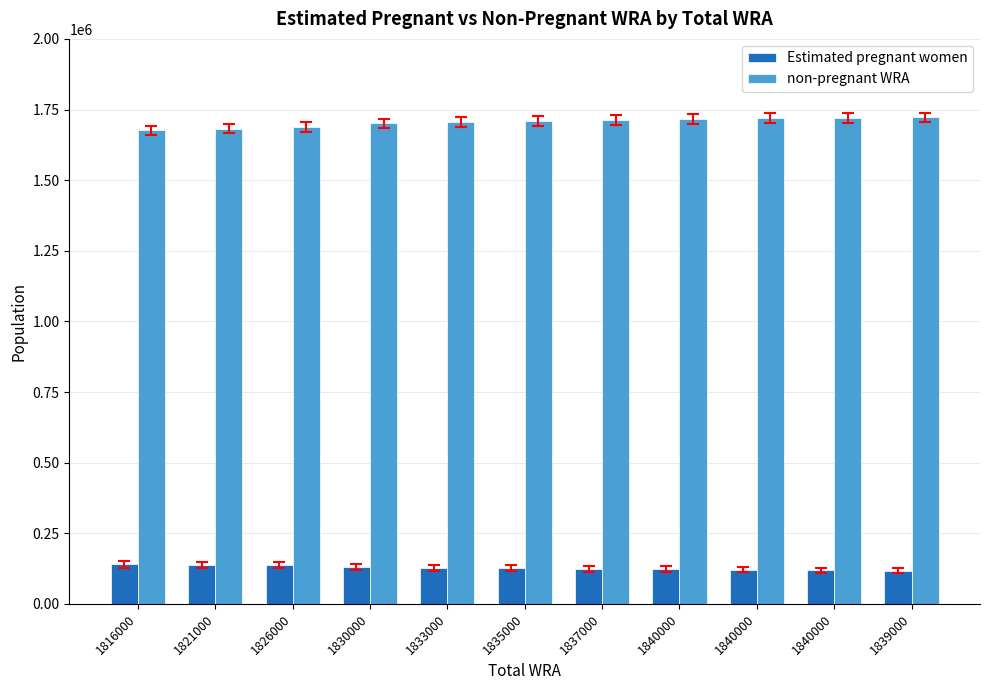

What is the difference between the Estimated pregnant women values at 1837000 and 1840000?

5419.7